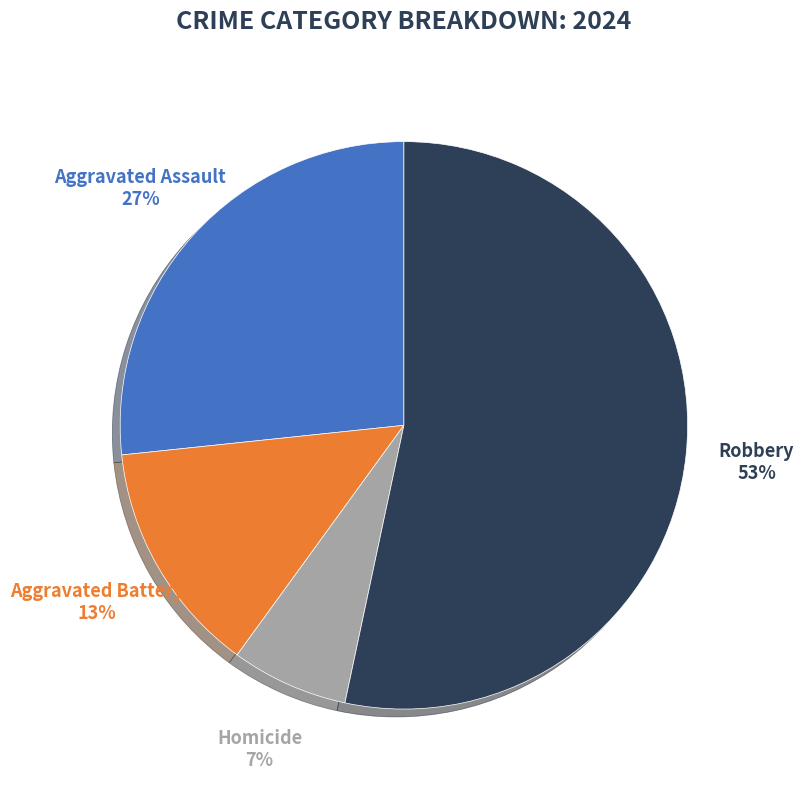

Is there a majority slice in this chart?

Yes